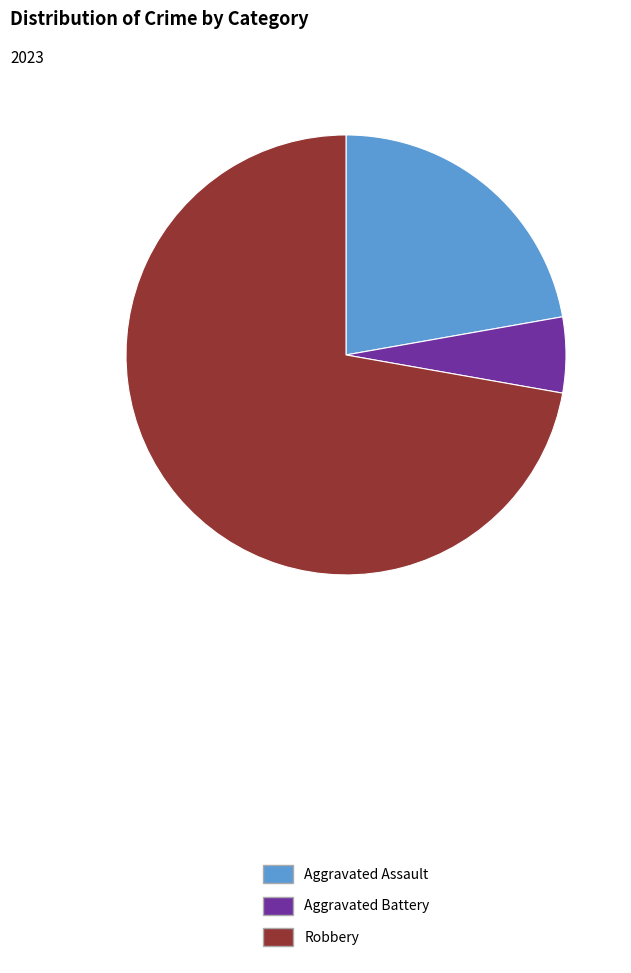

Combined, do Aggravated Battery and Robbery account for over 50%?

Yes